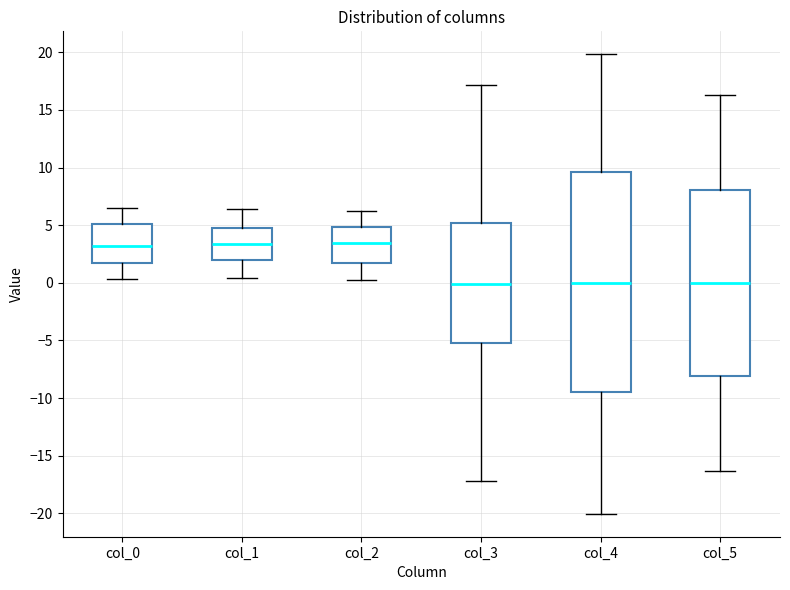

Reading left to right, read every box against the y-axis: the position of its median line, the range the box covers, and the ends of its whiskers. The values are not printed on the chart, so give them approximately, as read against the axis.

col_0: median 3.0, box 2.0 to 5.0, whiskers 0.5 to 6.5
col_1: median 3.5, box 2.0 to 5.0, whiskers 0.5 to 6.5
col_2: median 3.5, box 1.5 to 5.0, whiskers 0.5 to 6.0
col_3: median 0.0, box -5.0 to 5.0, whiskers -17.0 to 17.0
col_4: median 0.0, box -9.5 to 9.5, whiskers -20.0 to 20.0
col_5: median 0.0, box -8.0 to 8.0, whiskers -16.5 to 16.5